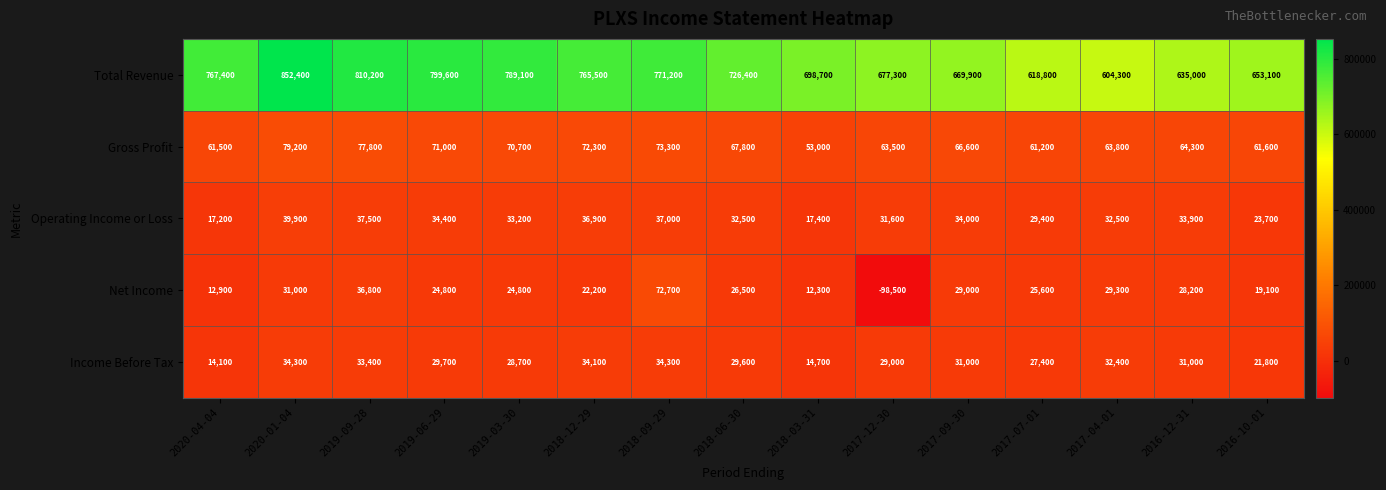

How many series are shown in this chart?

5